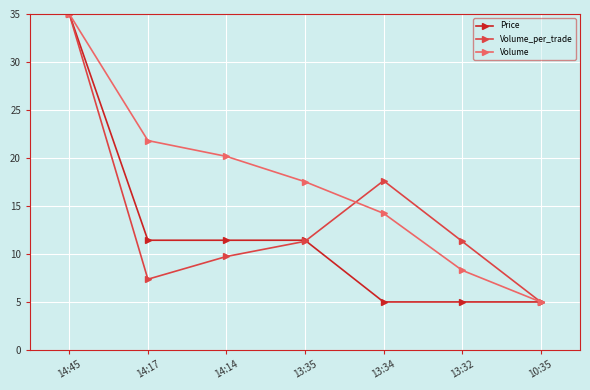

True or false: Volume has a value of 35.0 at 14:45.

True